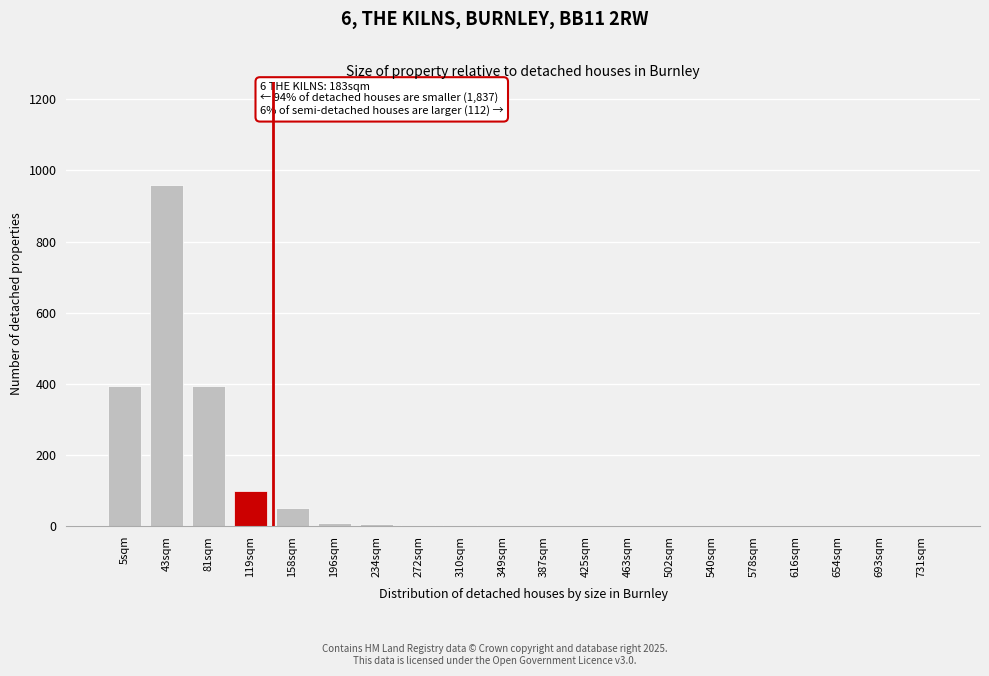

What is the maximum value shown in the chart?

960